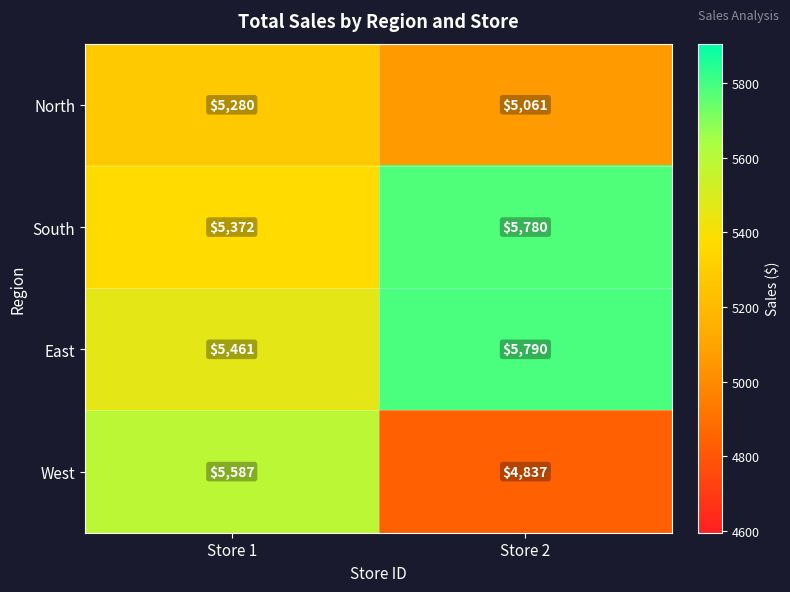

Where is South nearest to the value 5576?

Store 1